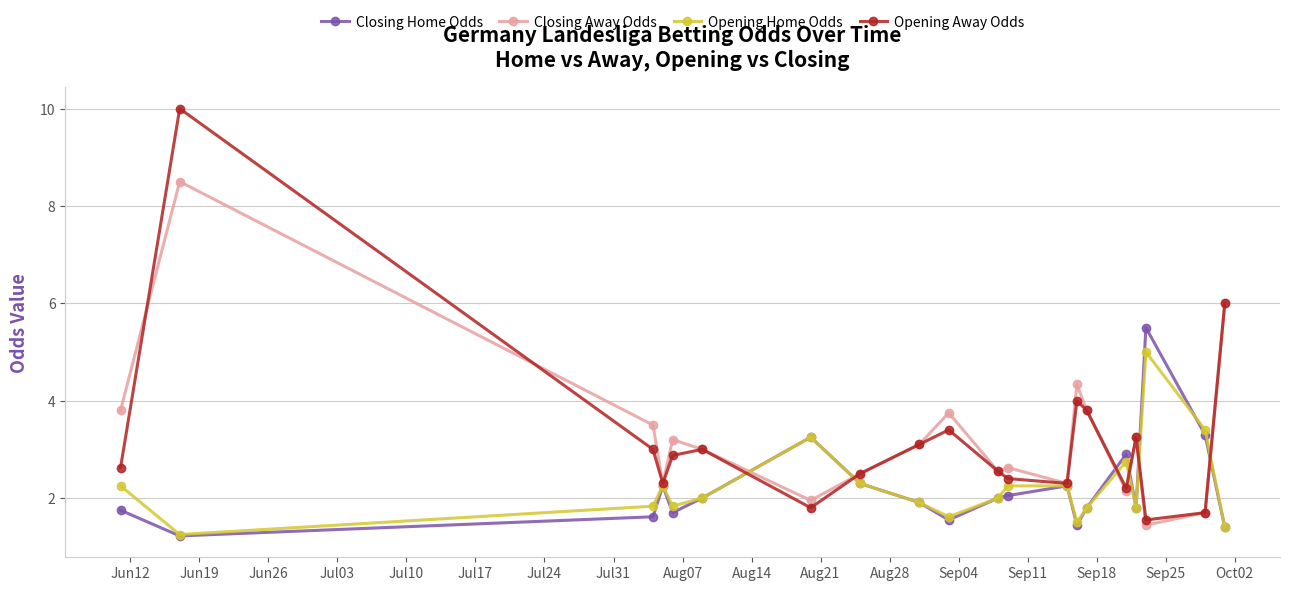

What is the value of the Opening Away Odds point at the 16th from the left?

2.2